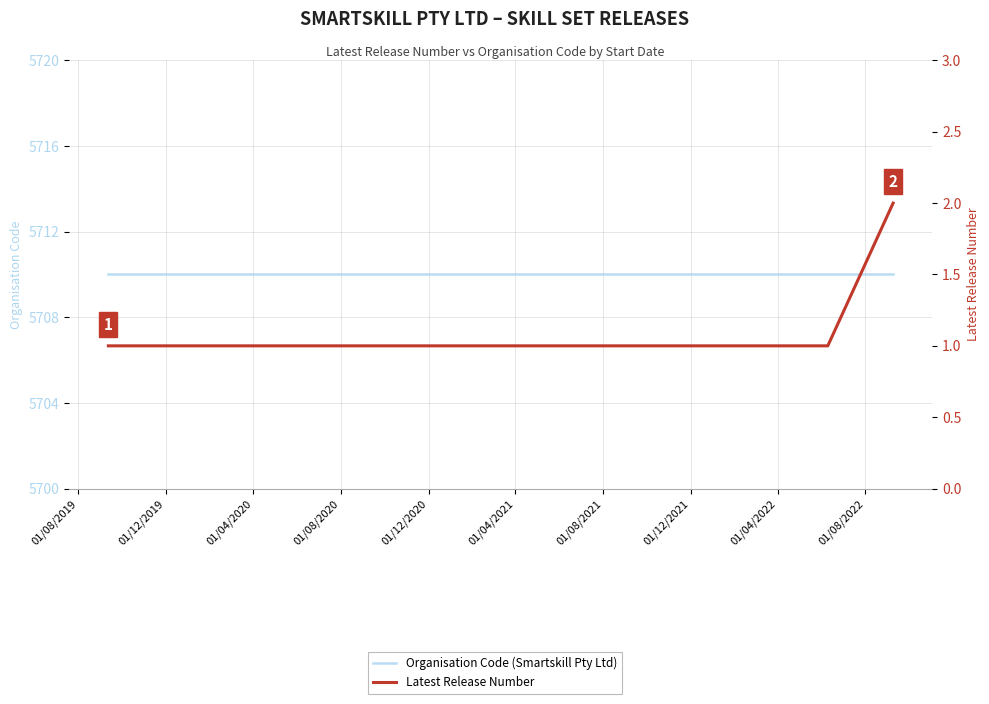

The Latest Release Number series shows 0 at 13. True or false?

False